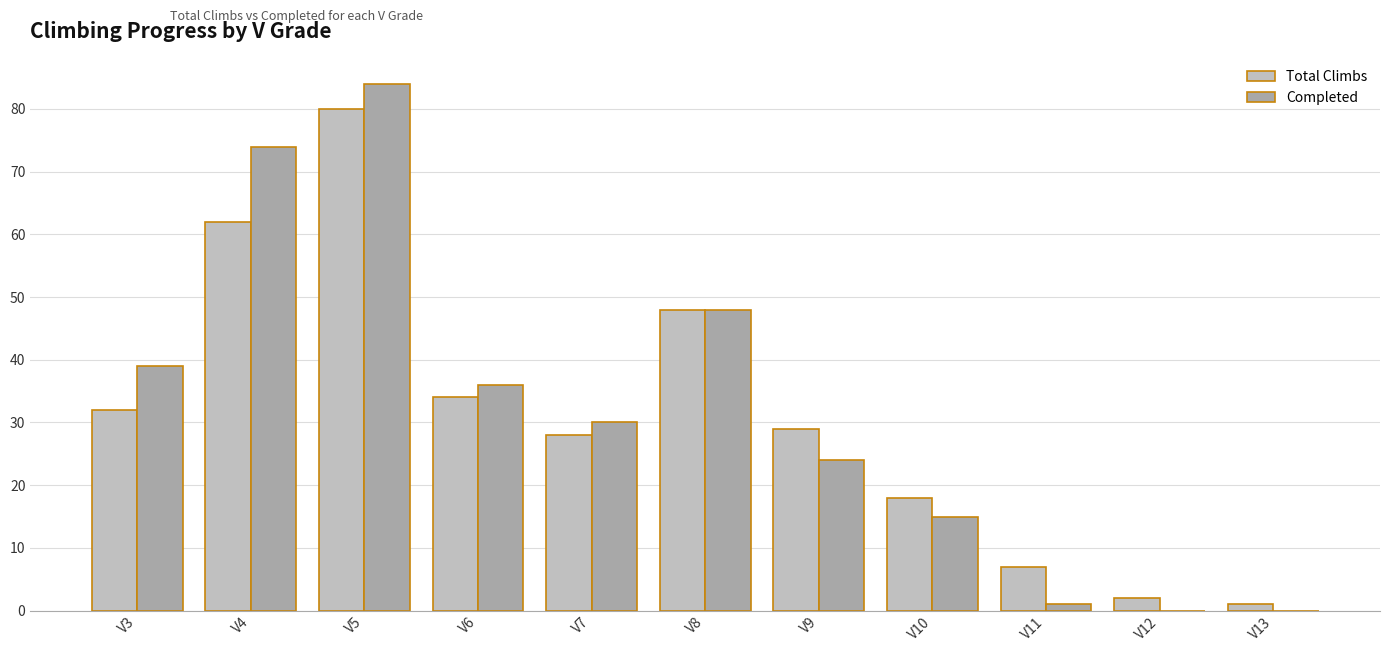

What is the difference between the Completed values at V4 and V13?

74